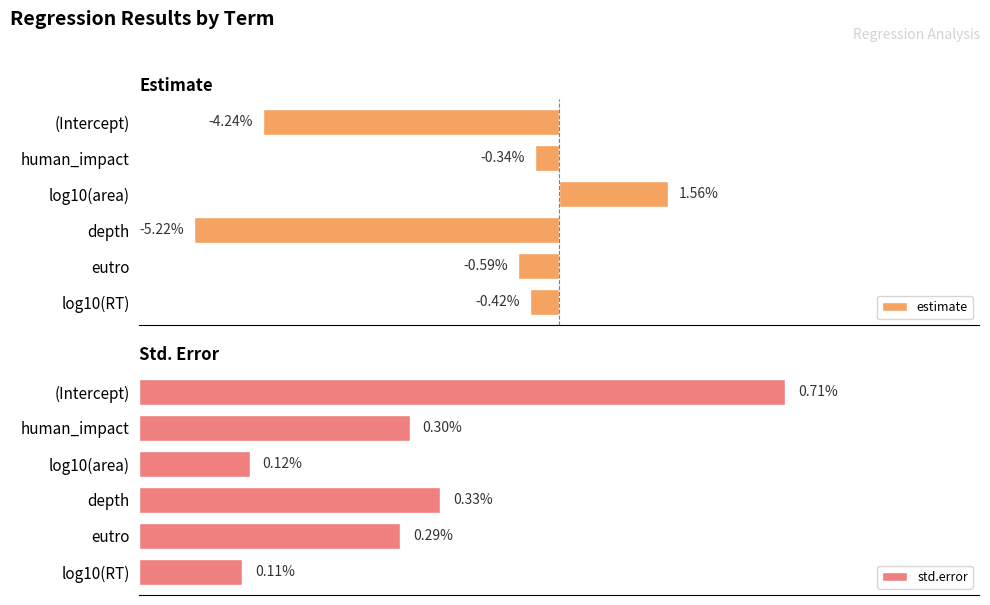

How many bars are there in total?

12